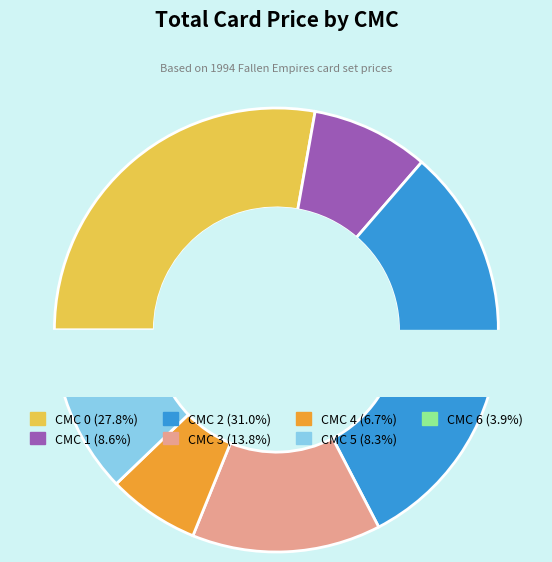

Do 29 and 25 together represent more than half of the pie?

No